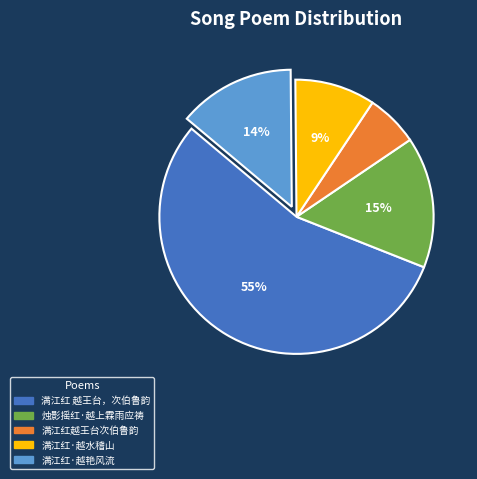

What is the ratio of the value at 满江红越王台次伯鲁韵 to the value at 满江红·越水稽山?

0.7